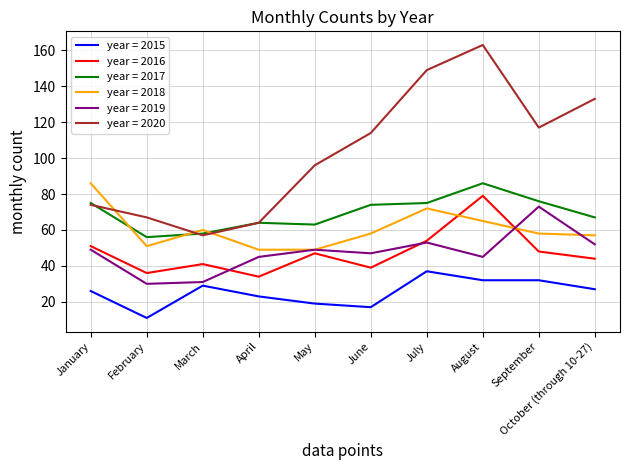

What is the smallest value displayed?

11